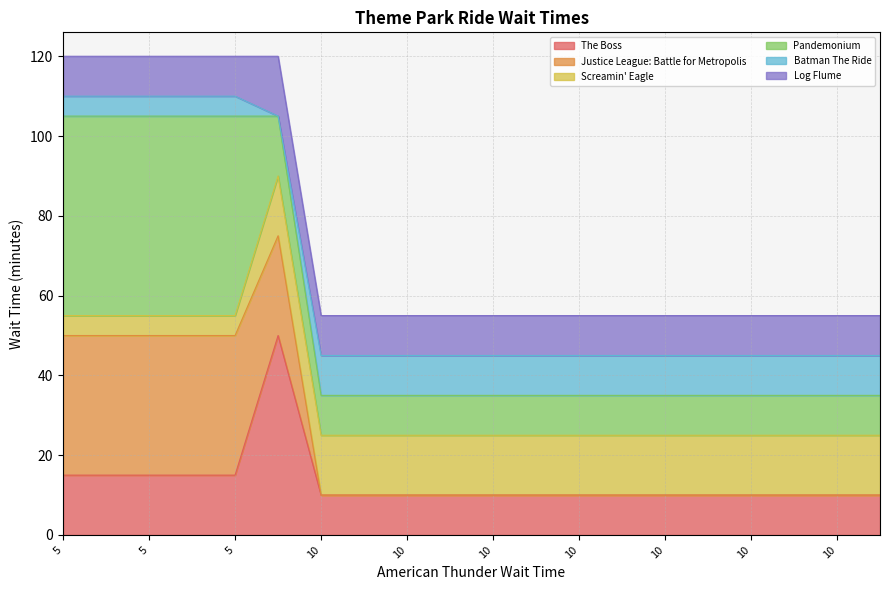

The value of Batman The Ride at 10 is 5. True or false?

False